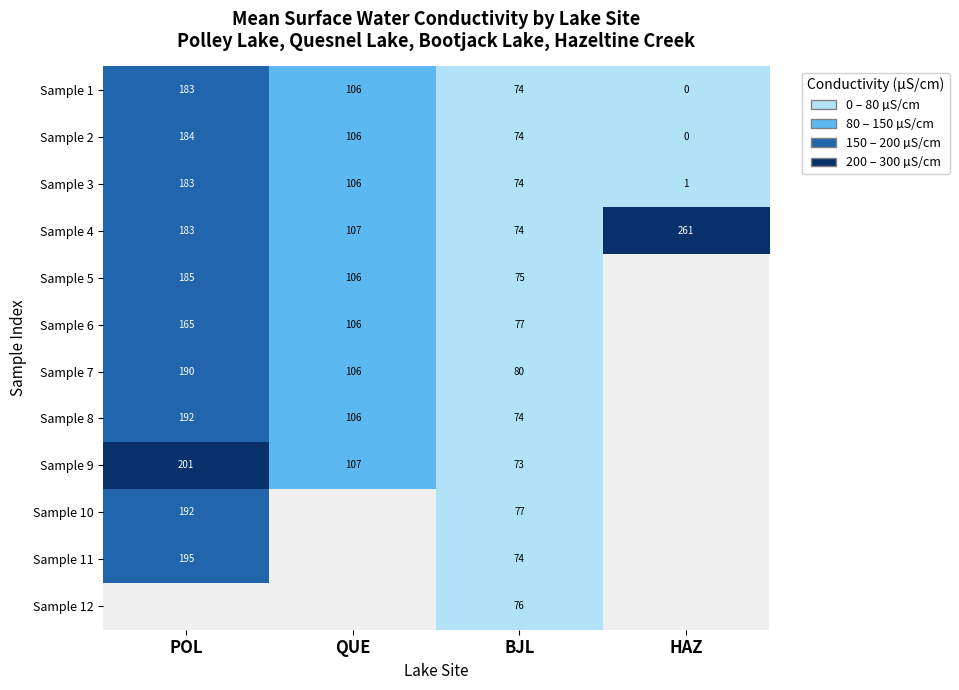

The value of Sample 8 at QUE is 26.7. True or false?

False